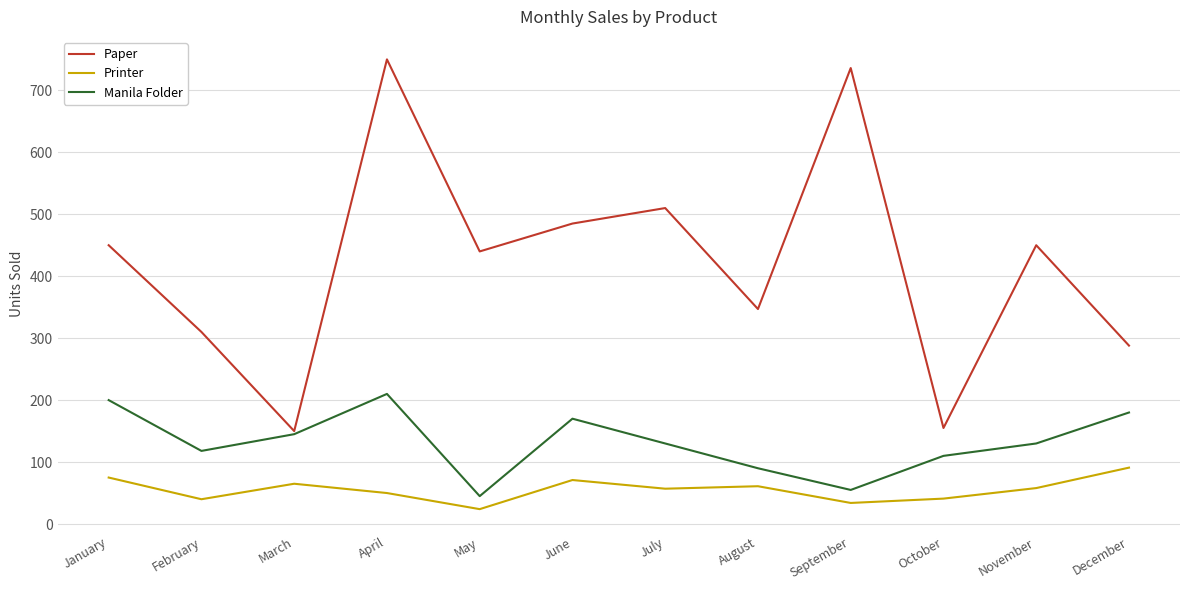

Is it true that Paper equals 310 at February?

True